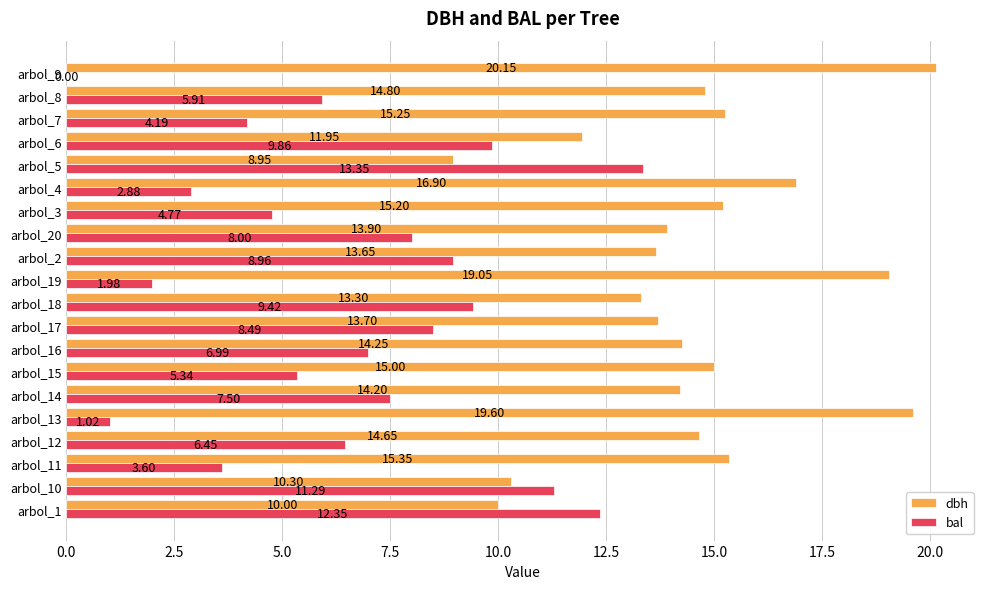

Which series has the largest total across all categories?

dbh